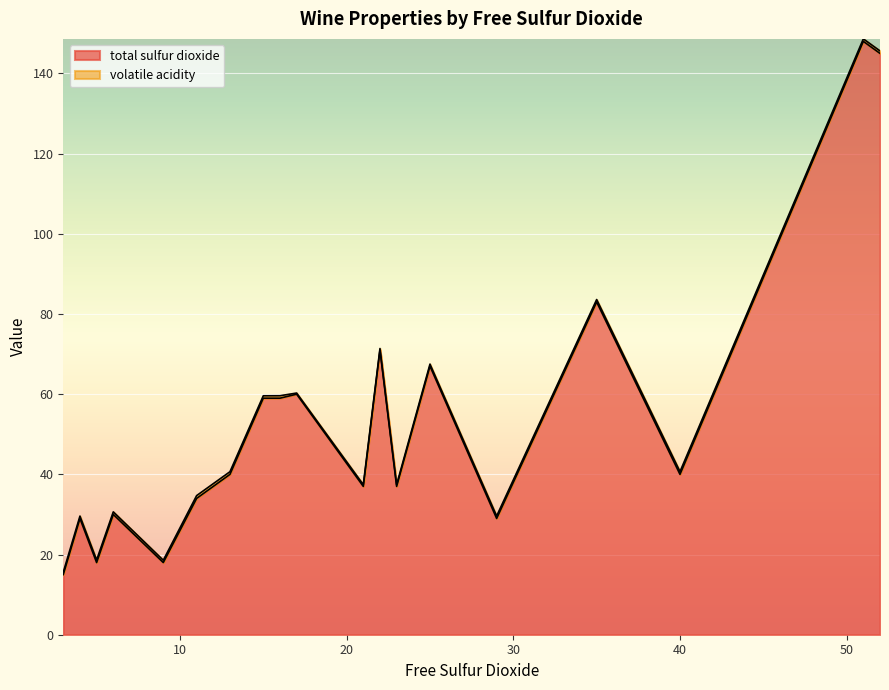

List the labels in order of value, smallest first.

3, 5, 9, 4, 29, 6, 11, 21, 23, 13, 40, 15, 16, 17, 25, 22, 35, 52, 51